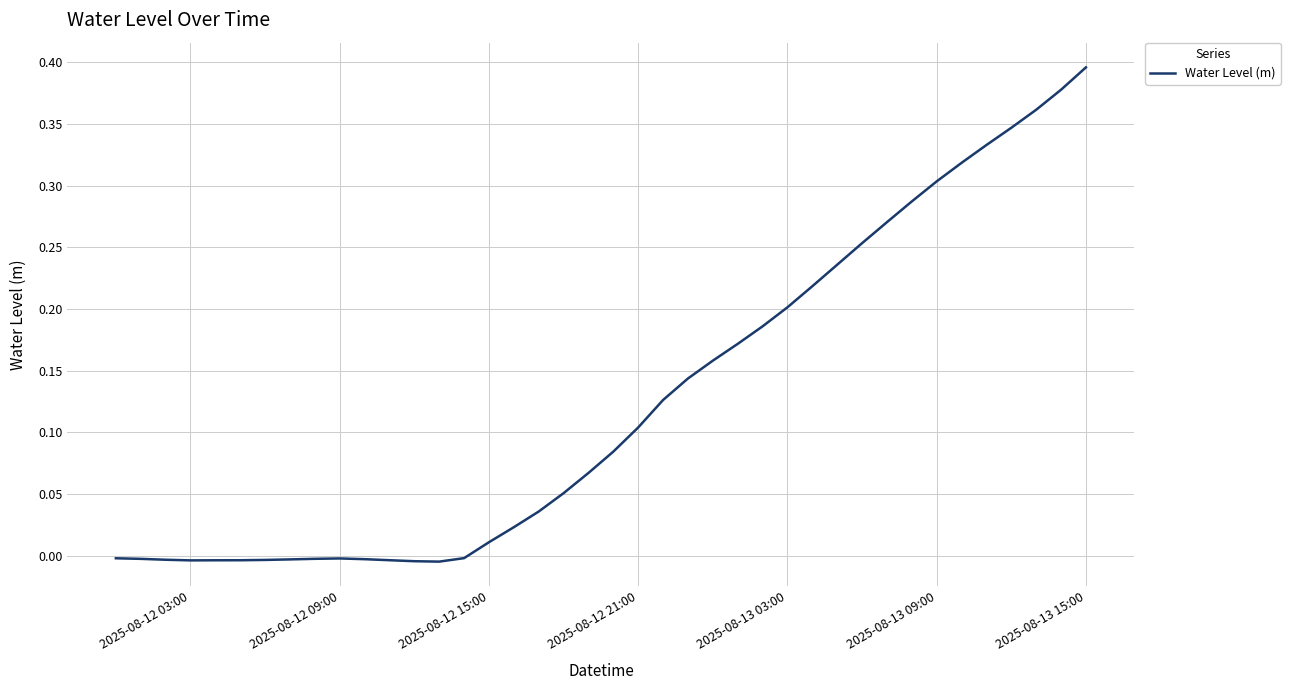

Is this an area chart (filled region under the line)?

No